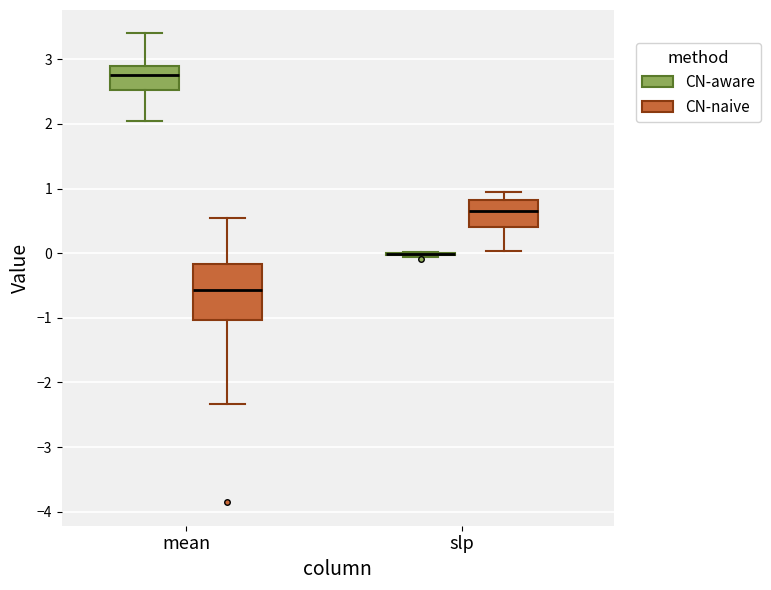

Which box is the tallest, from its lower edge to its upper edge?

mean (CN-naive)